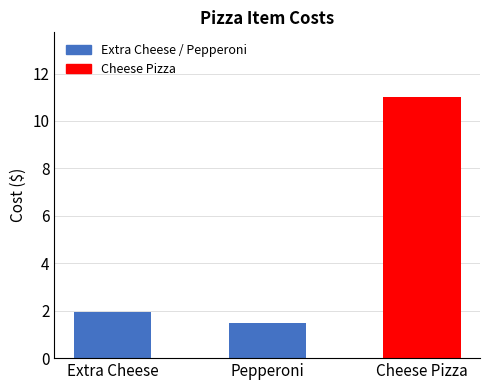

What is the sum of all values?

14.4